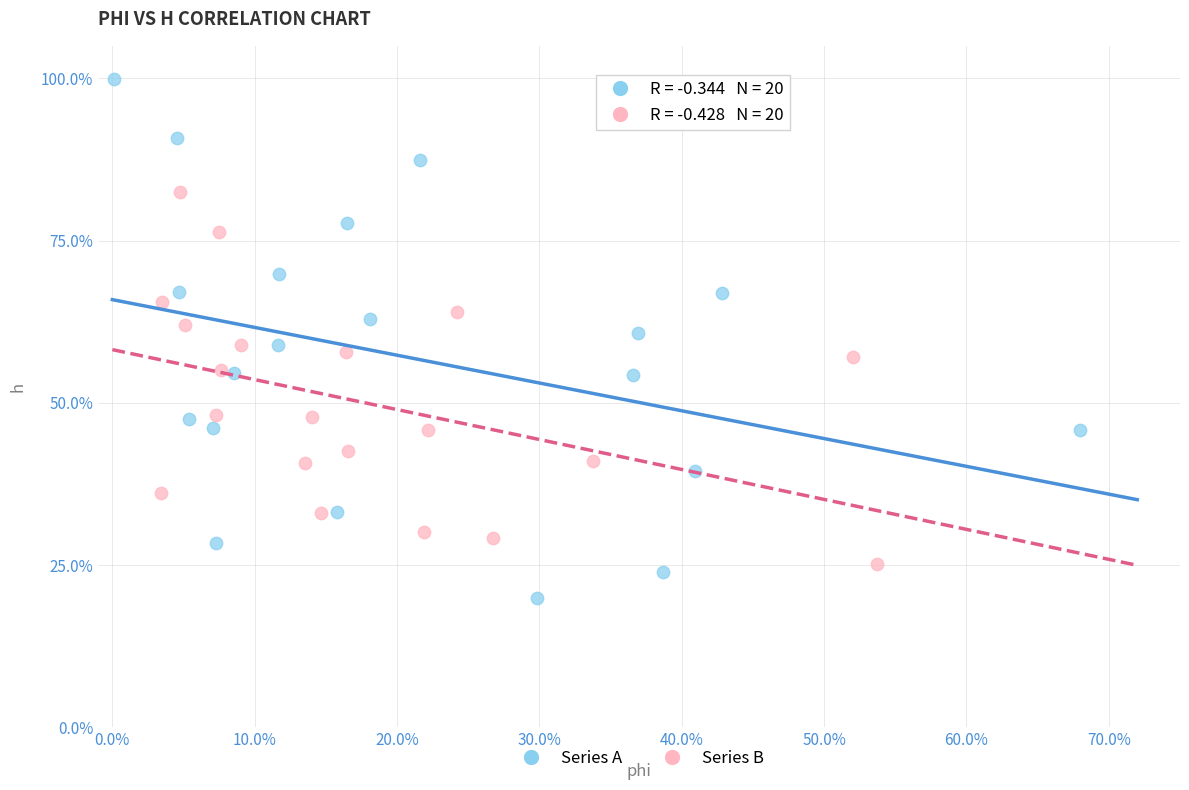

What are all the series names shown in the legend?

Series A, Series B